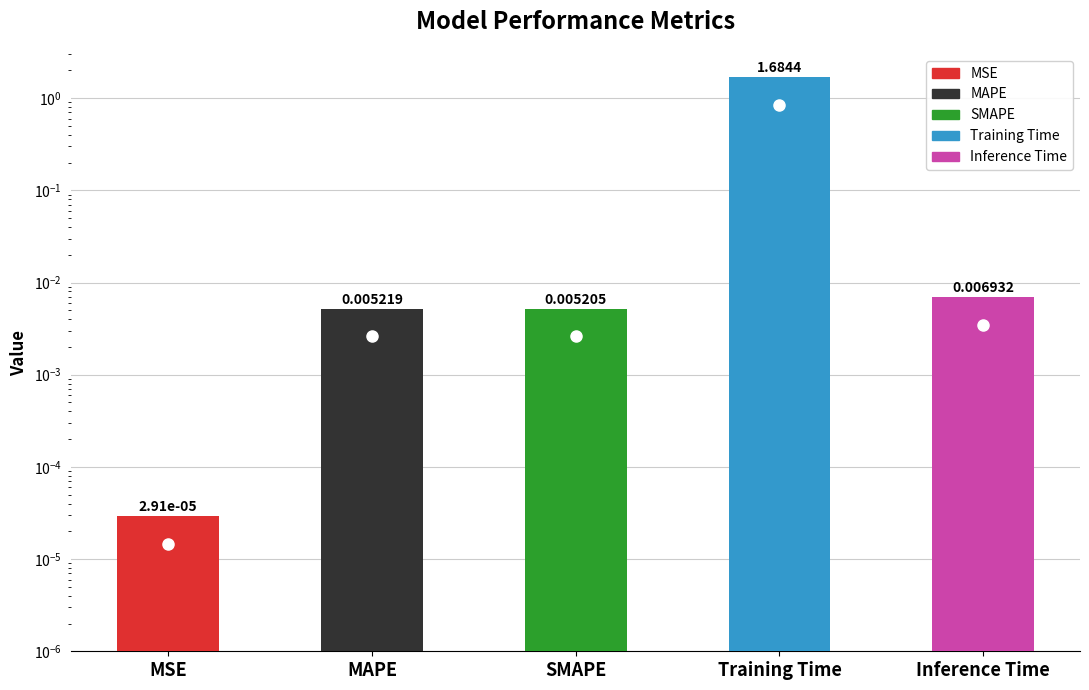

What is the label of the 5th bar from the left?

Inference Time